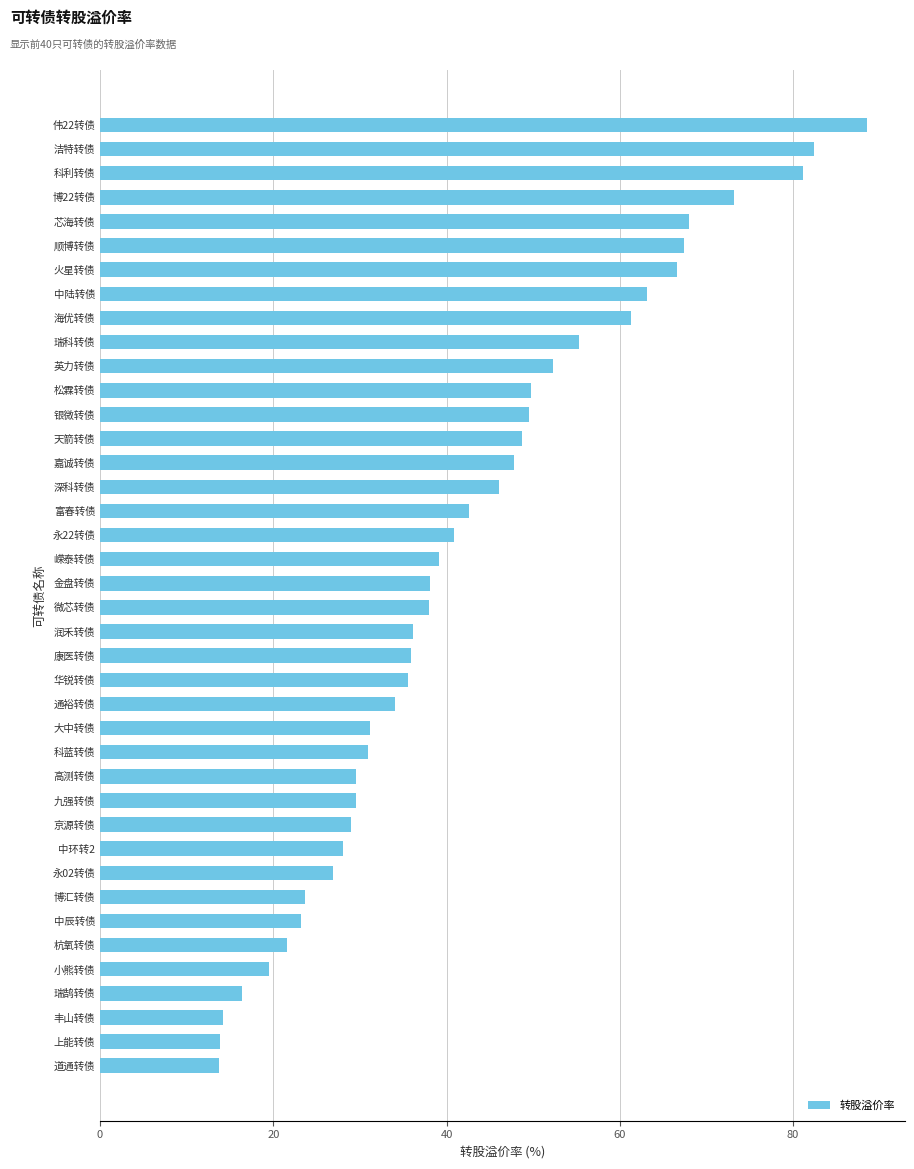

What is the change in value from 海优转债 to 大中转债?

-30.1